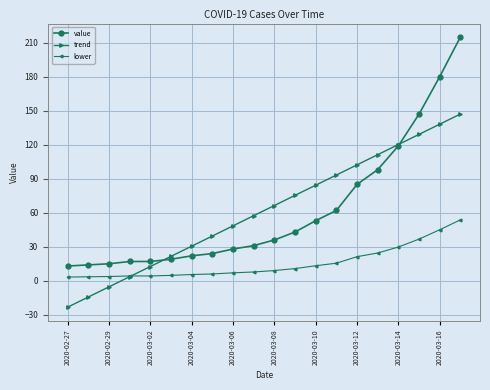

What is the difference between the maximum and minimum values in the value series?

202.0